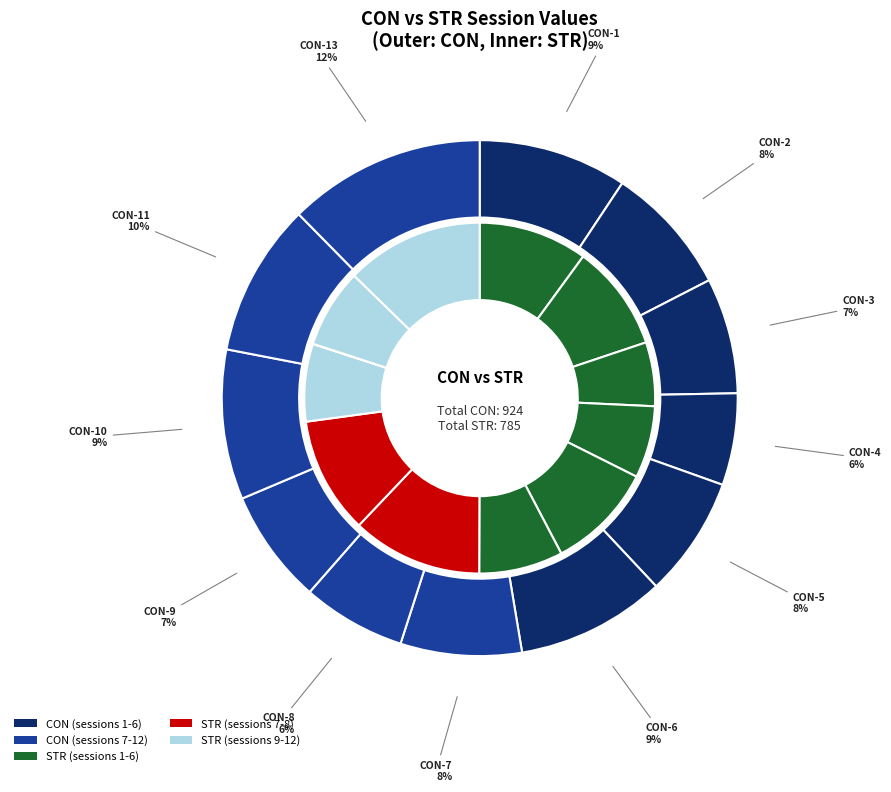

Between 1 and 6, which is larger?

6